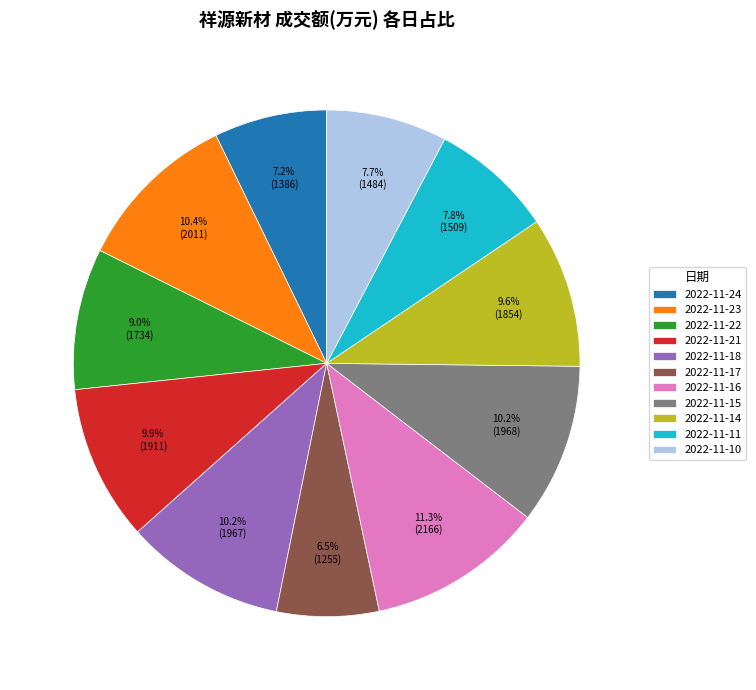

Does 2022-11-23 represent more than half of the total?

No